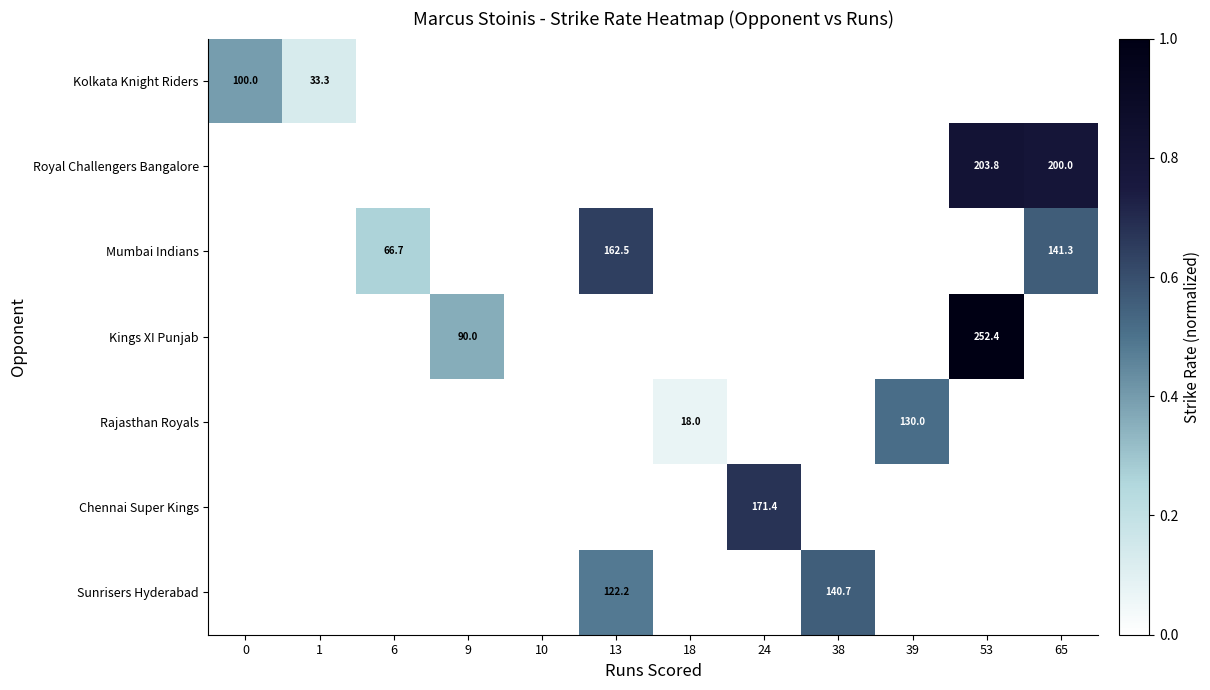

The value of Kings XI Punjab at 9 is 90.0. True or false?

True